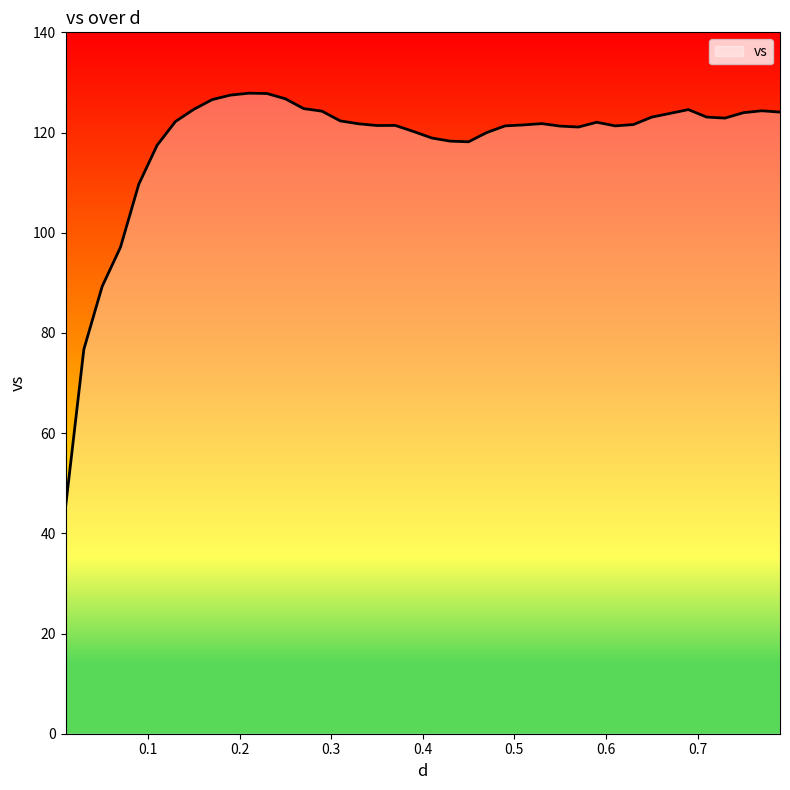

What is the maximum value shown in the chart?

127.9